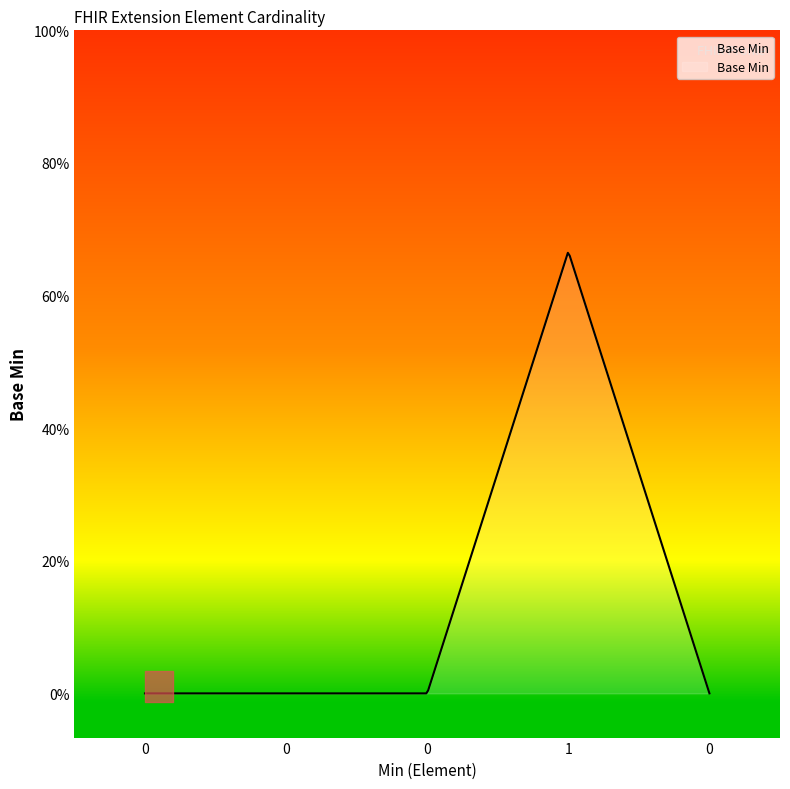

The chart shows a value of 0 at Extension.value[x]. True or false?

False